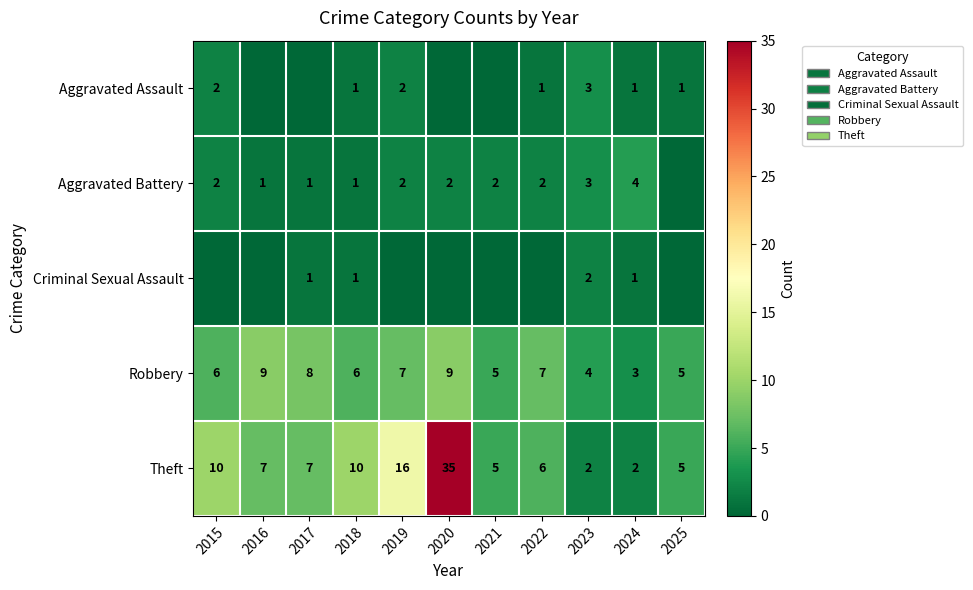

What is the approximate value of Theft at 2015?

10